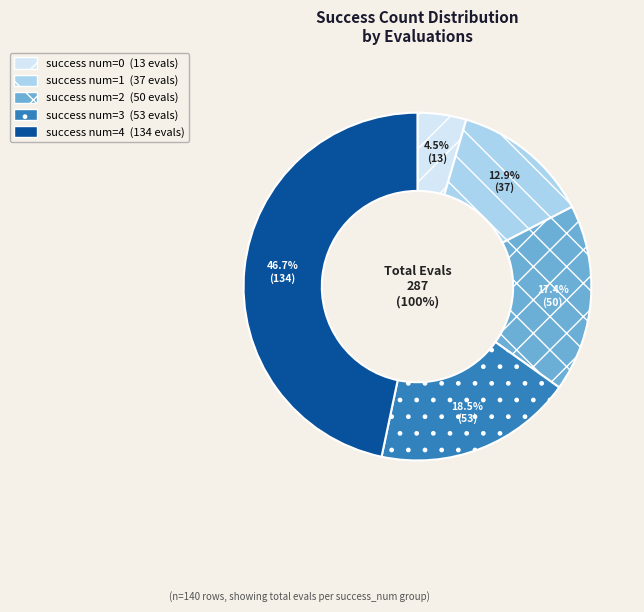

What percentage is the 4 slice, to the nearest percent?

47%